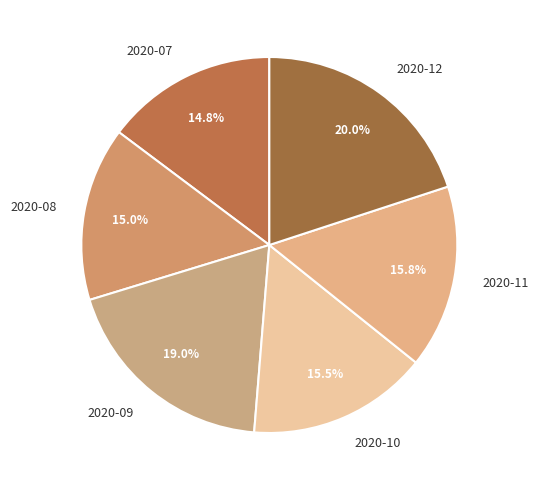

How many segments does this pie chart have?

6